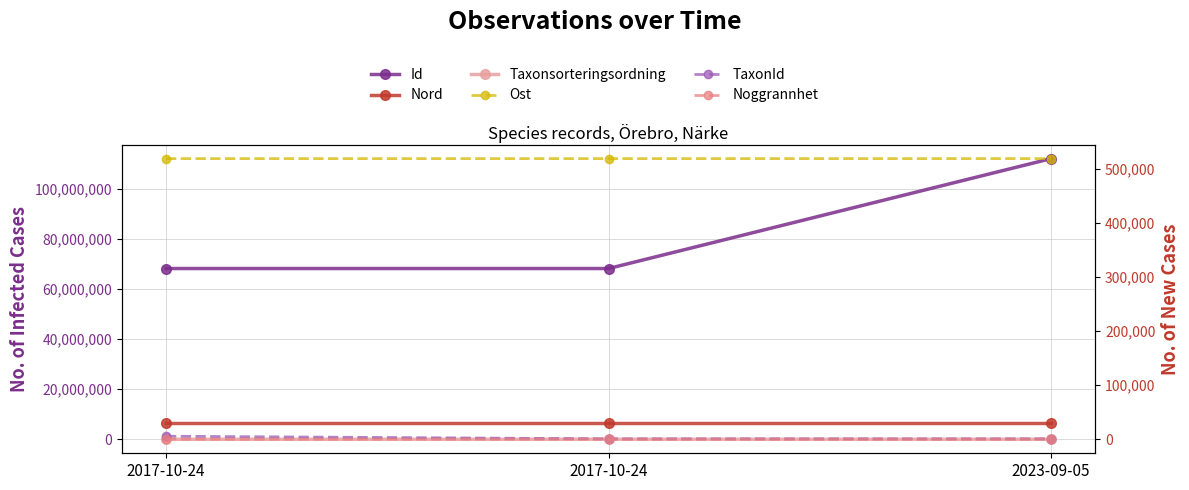

At which category does the chart reach its minimum across all series?

2023-09-05